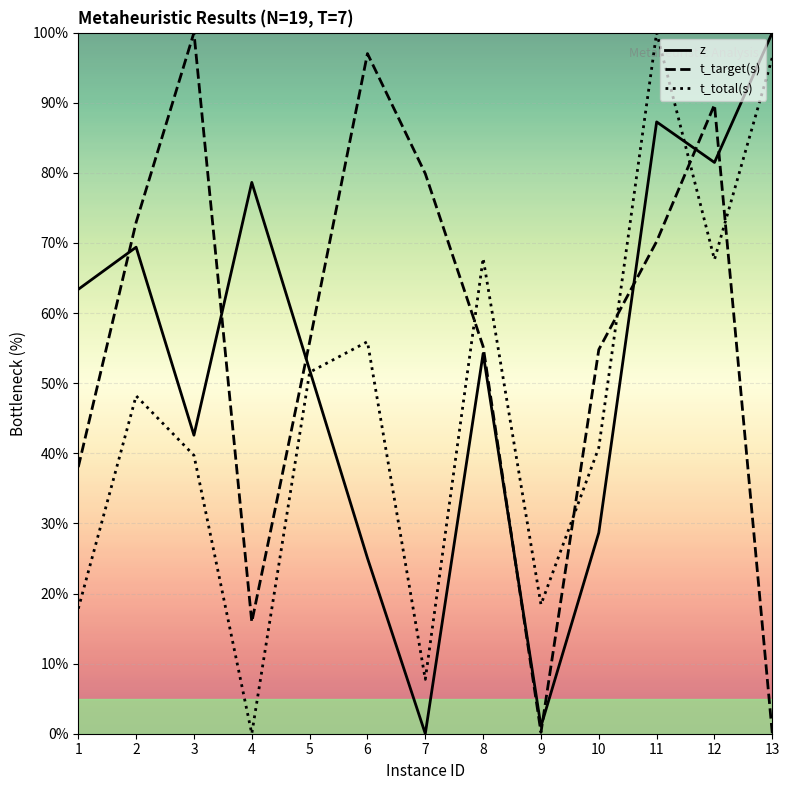

What is the value of the z point at the 1st from the left?

63.4